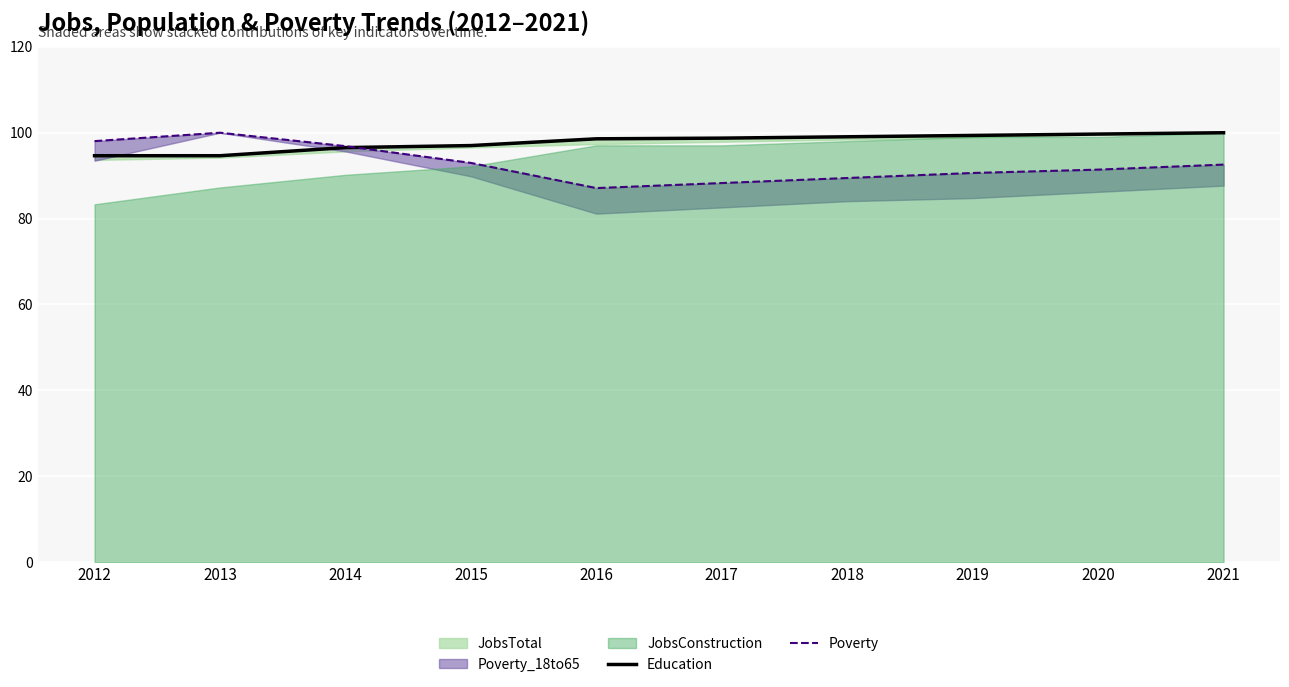

What is the difference between the maximum and minimum values in the Poverty series?

12.9